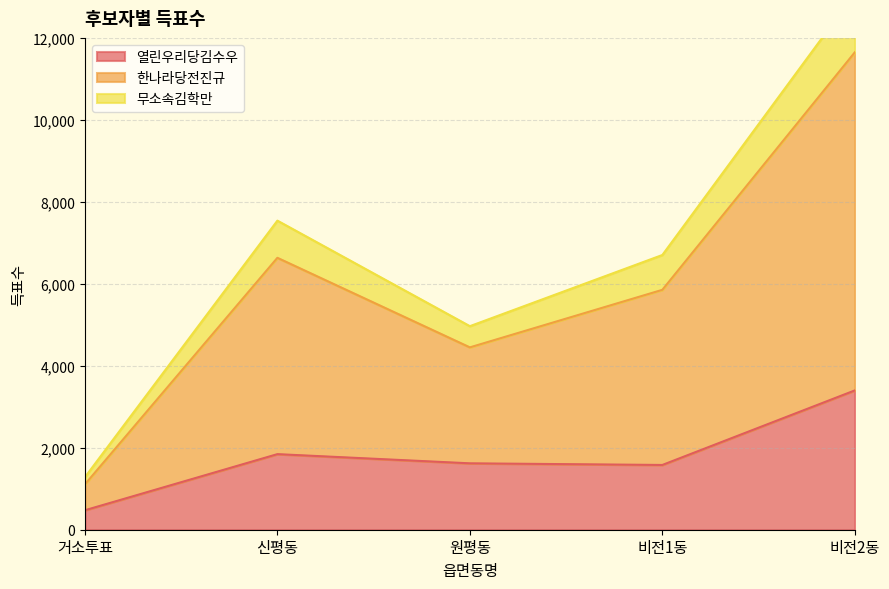

What is the maximum value for 열린우리당김수우?

3399